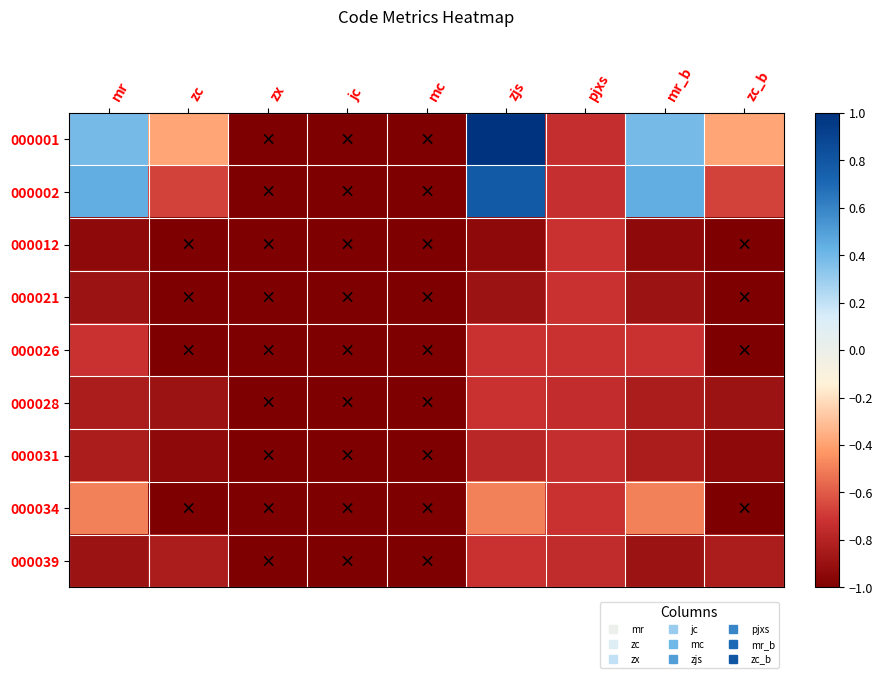

List the series in order of their peak value, lowest first.

000031, 000012, 000021, 000026, 000028, 000039, 000034, 000002, 000001